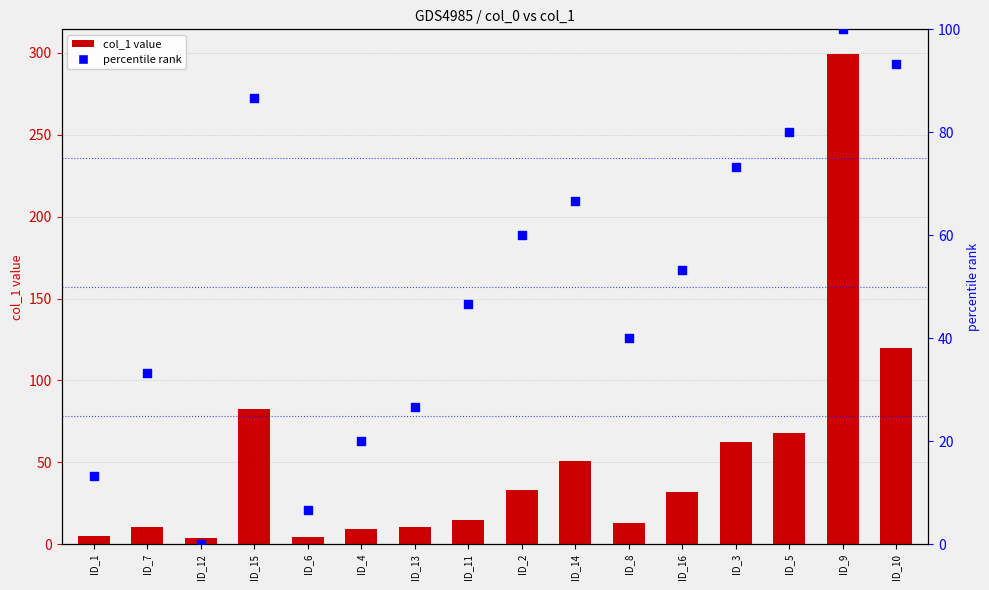

Which series has the largest total across all categories?

col_1 value